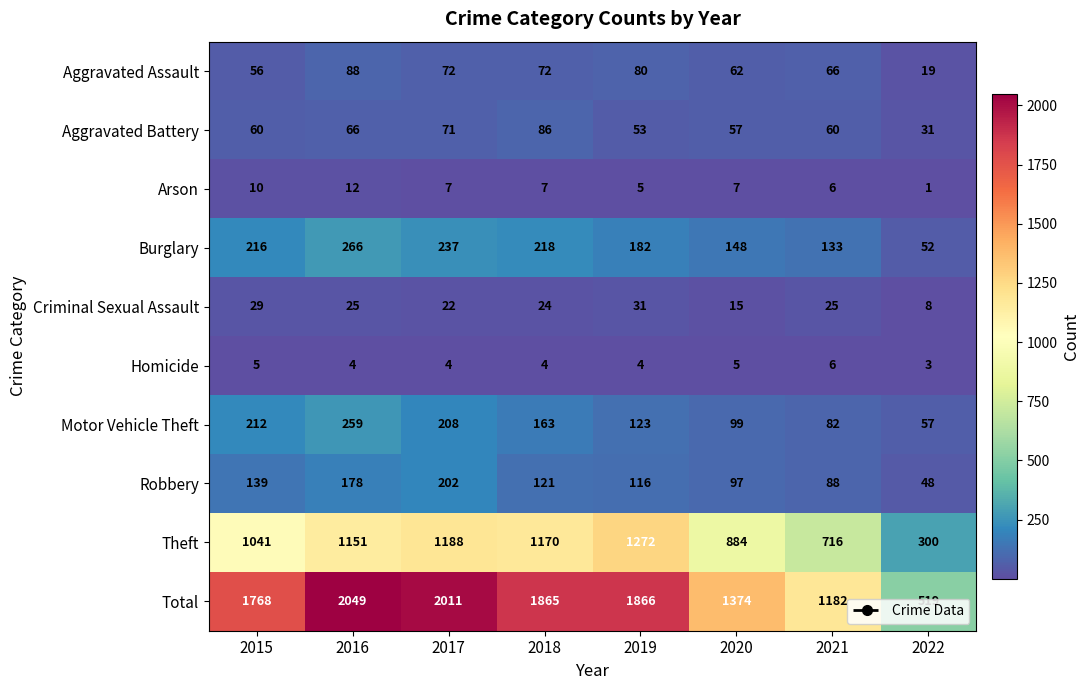

True or false: Aggravated Battery has a value of 11 at 2022.

False